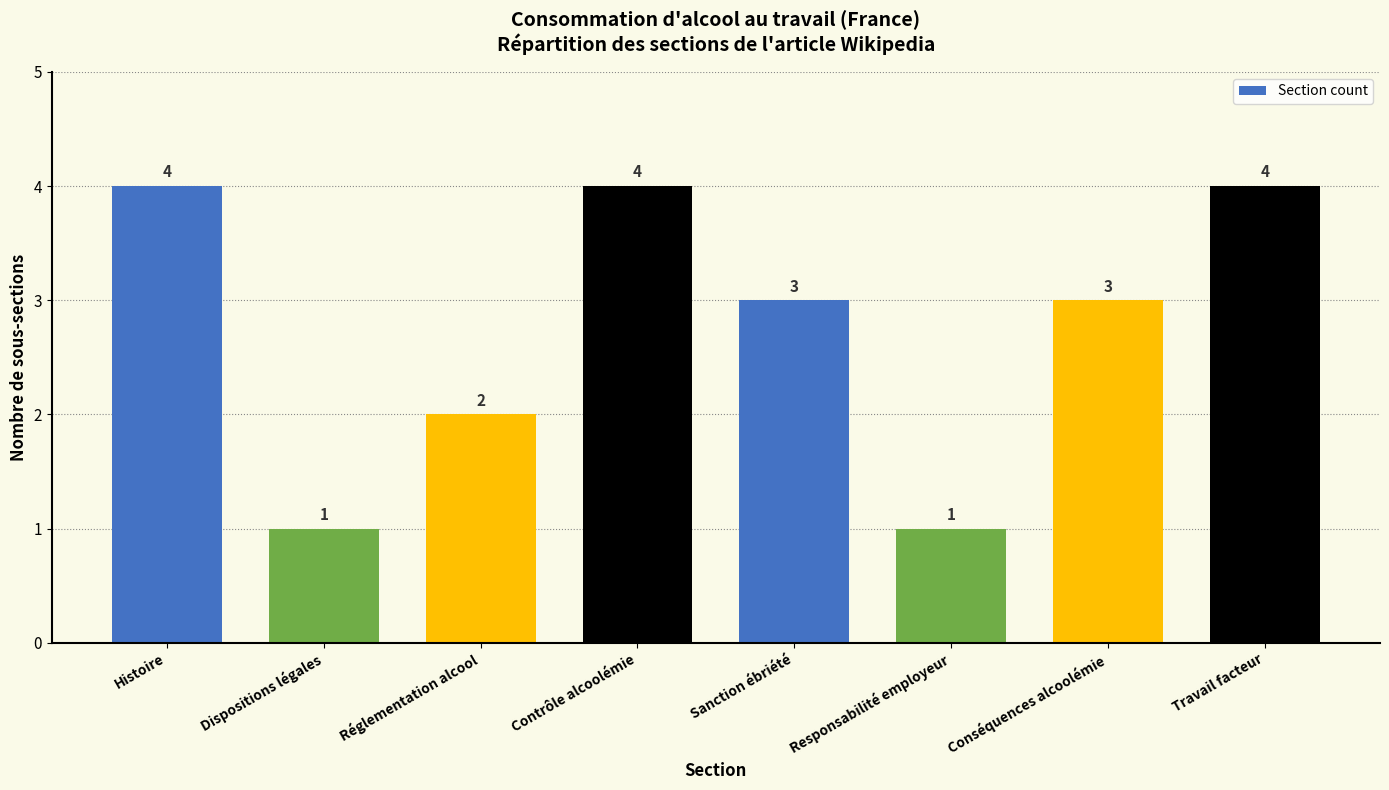

Count the number of categories in the chart.

8